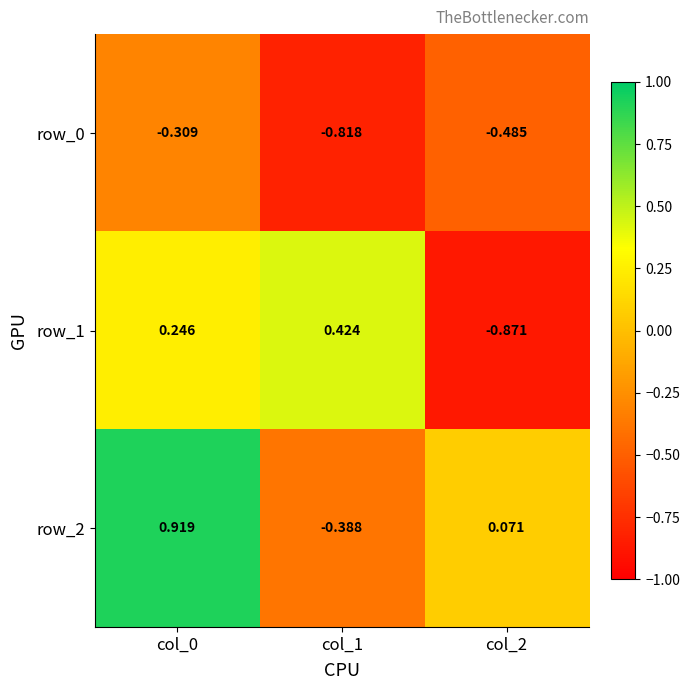

Is the value of row_0 at col_2 greater than the value of row_1 at col_2?

Yes